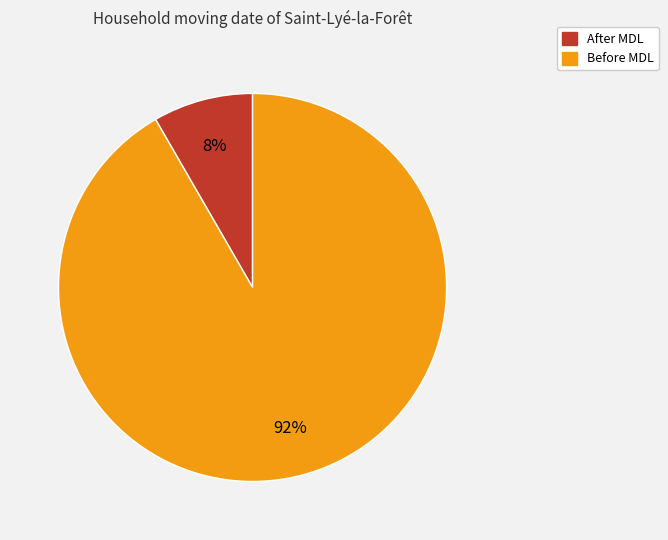

To the nearest percent, what is the average slice percentage?

50%